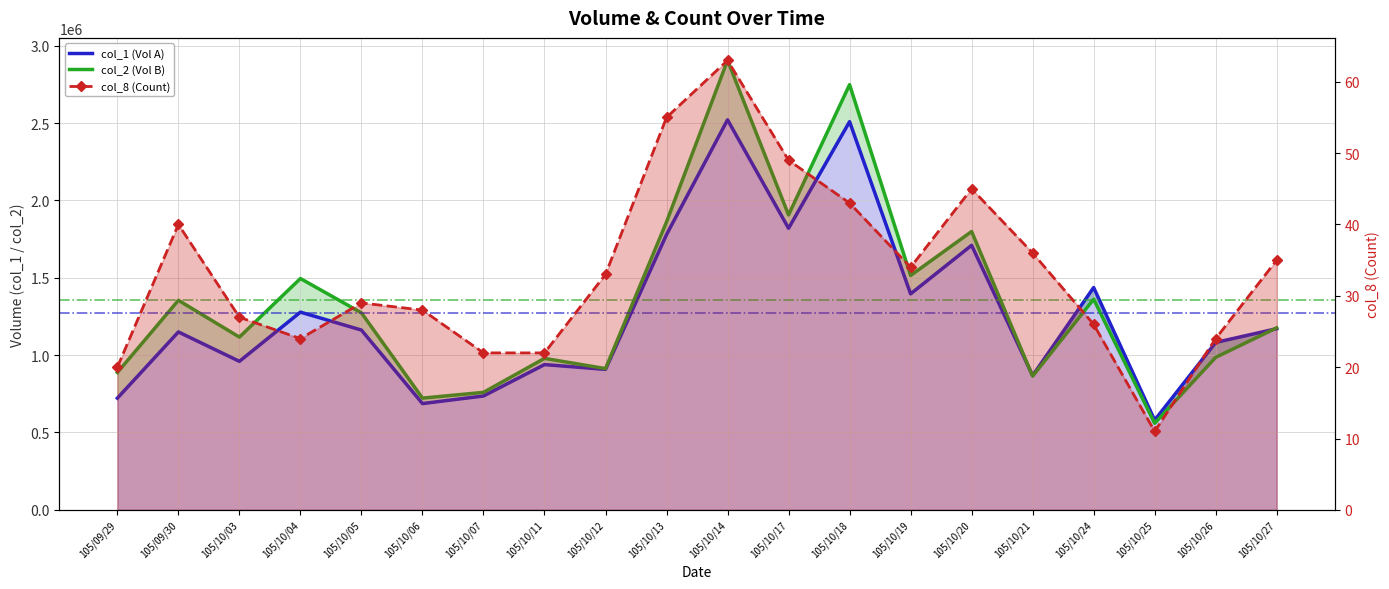

What is the average value of the col_2 (Vol B) series?

1359150